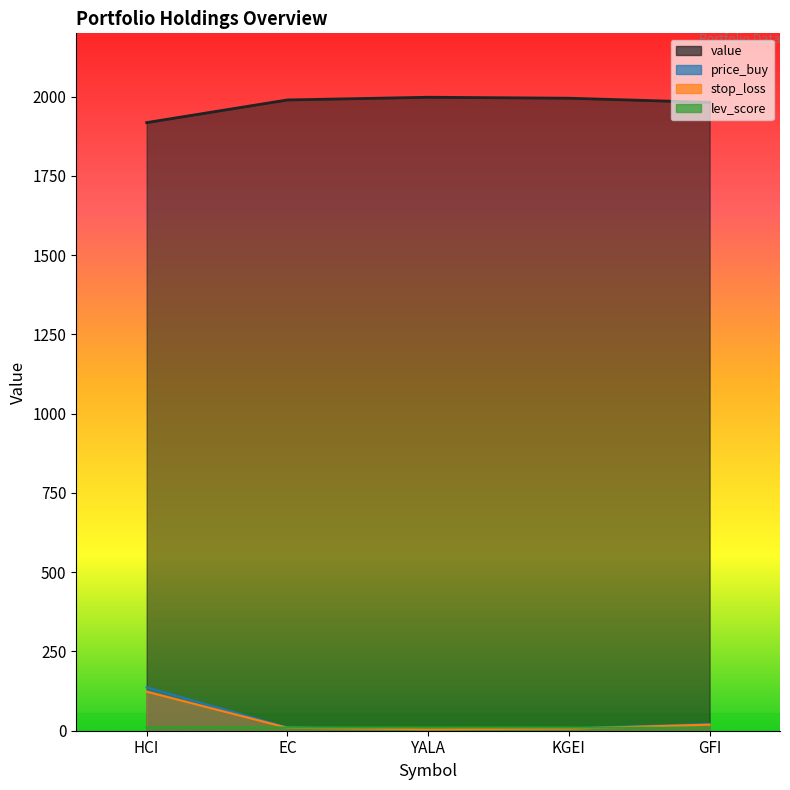

What is the average value of the stop_loss series?

36.3